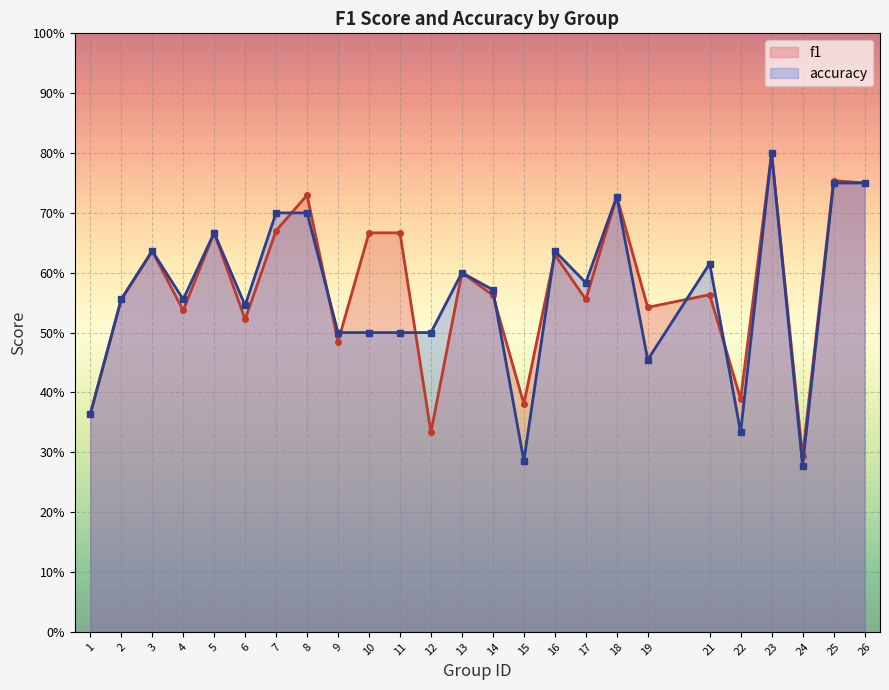

What is the value of the f1 point at the 10th from the left?

0.7